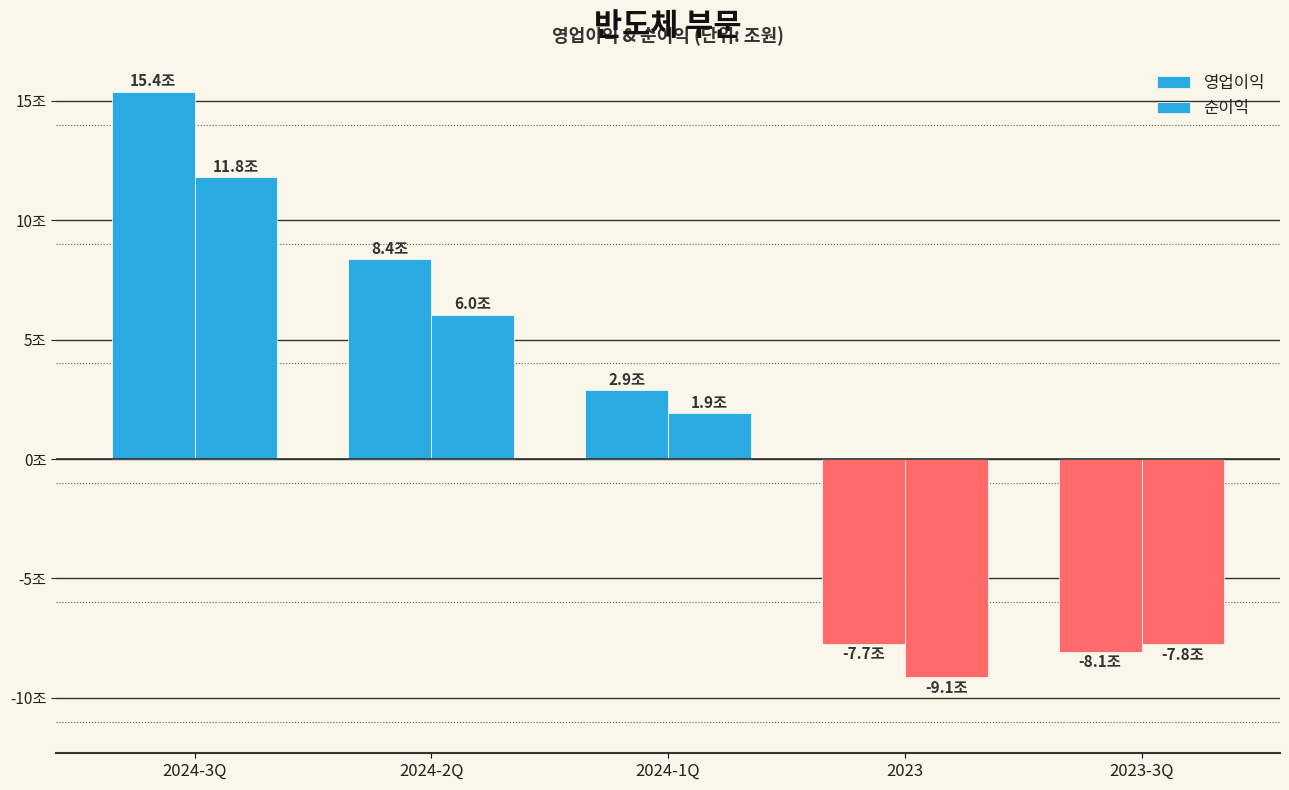

Are the bars horizontal?

No